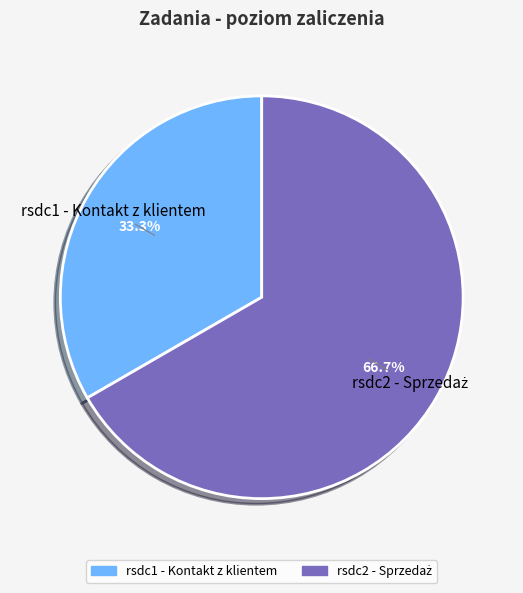

Does rsdc2 represent more than half of the total?

Yes